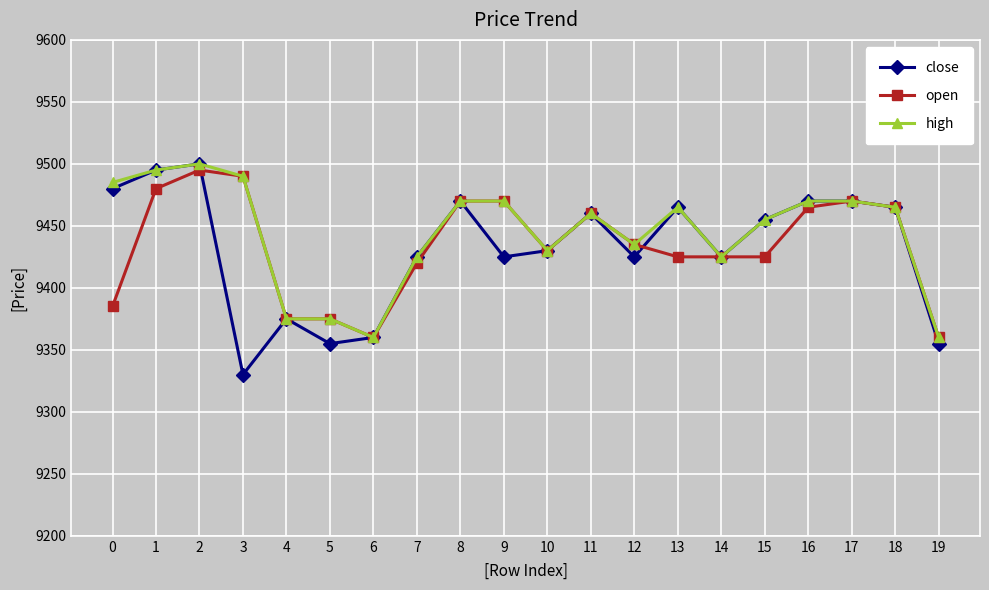

Between which two adjacent categories do close and open first intersect?

2 and 3